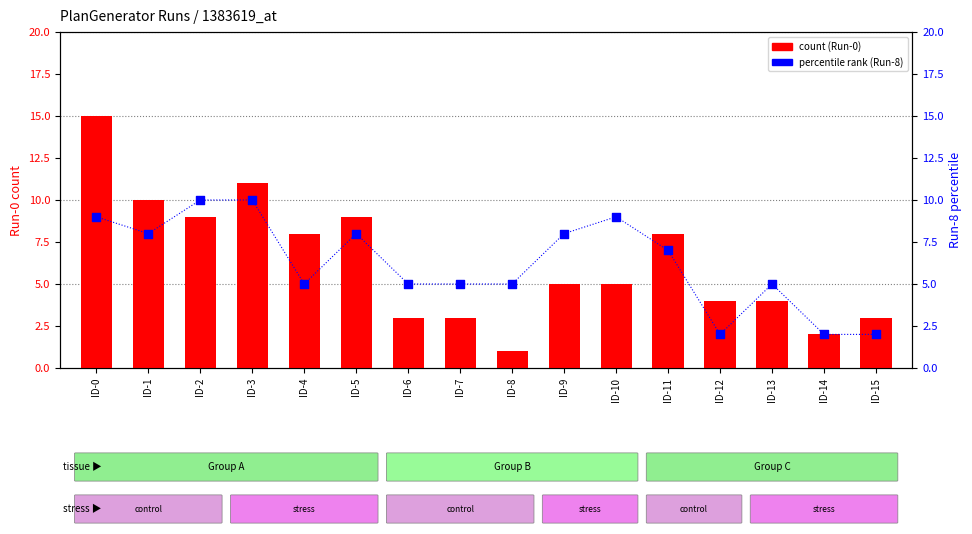

Which series contains the lowest Y value?

Run-0 count